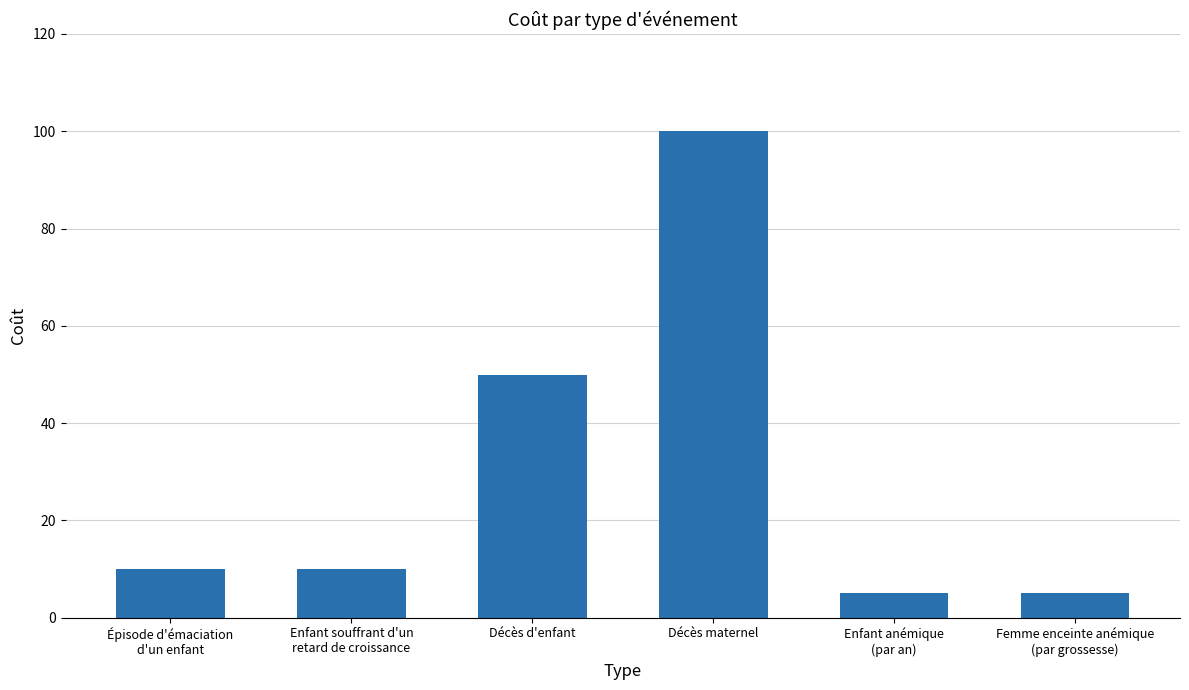

Read the value at Enfant anémique
(par an), to the nearest 5.

5